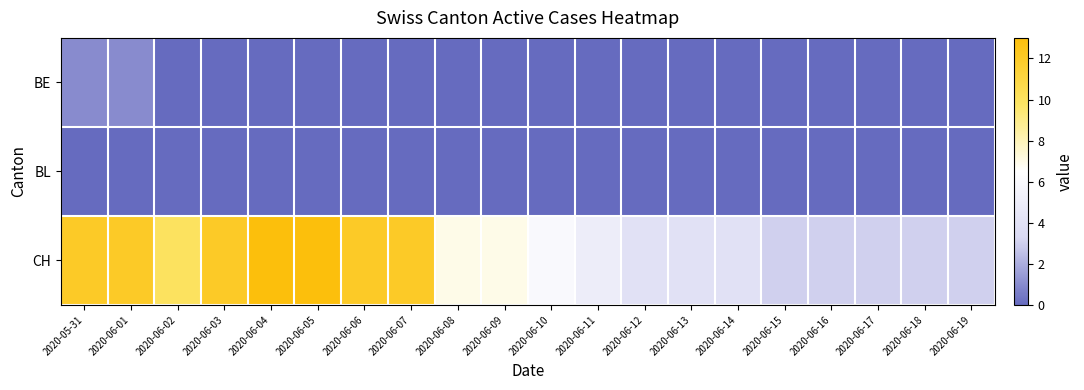

Which has a higher value, 2020-05-31 or 2020-06-01?

2020-05-31